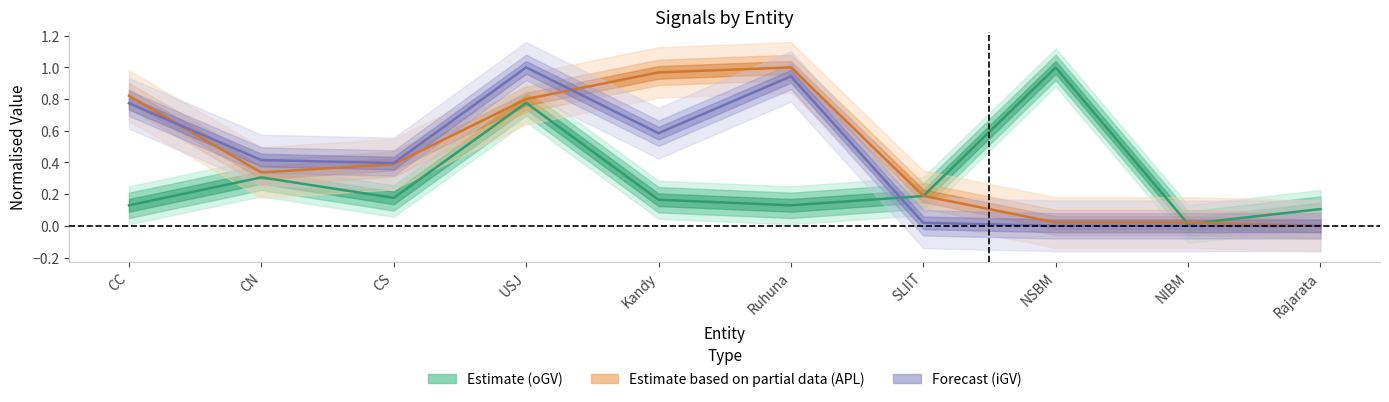

How many lines are shown in the chart?

3